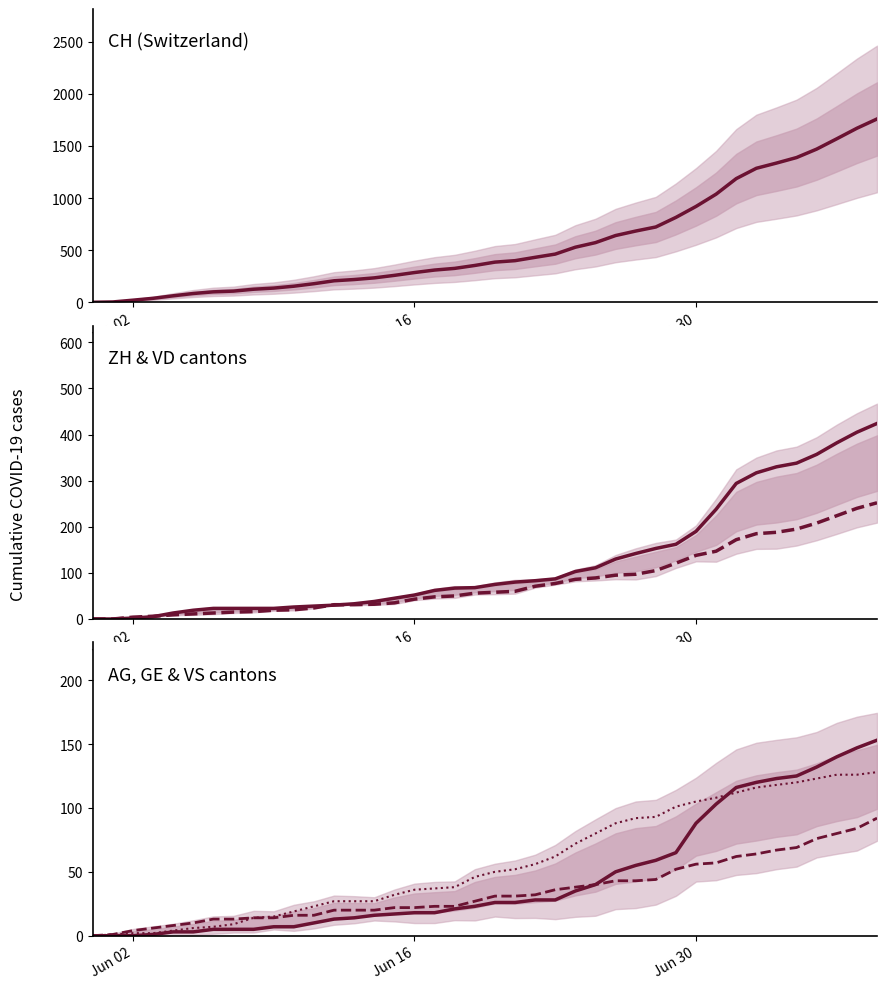

How many data points does each series have?

40